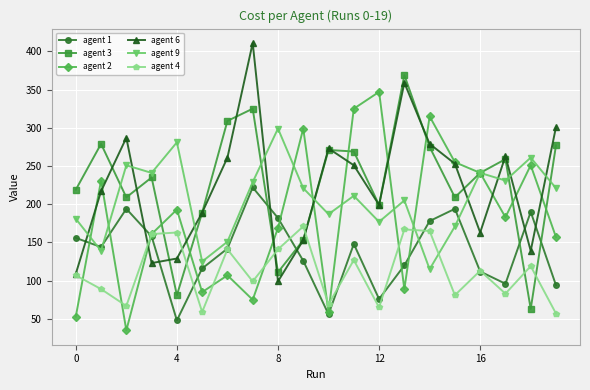

What is the maximum value shown in the chart?

411